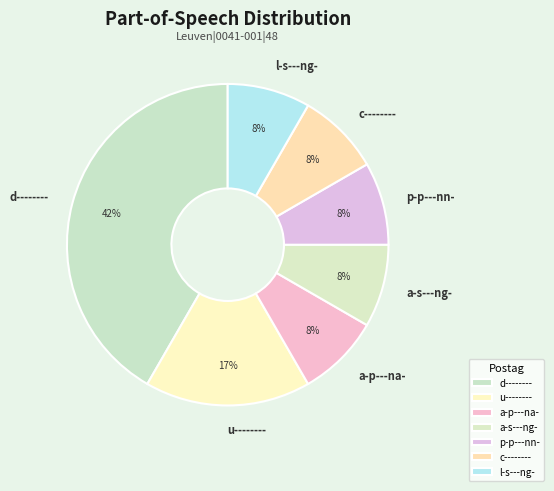

Approximately how many times larger is the value at a-p---na- compared to l-s---ng-?

1.0